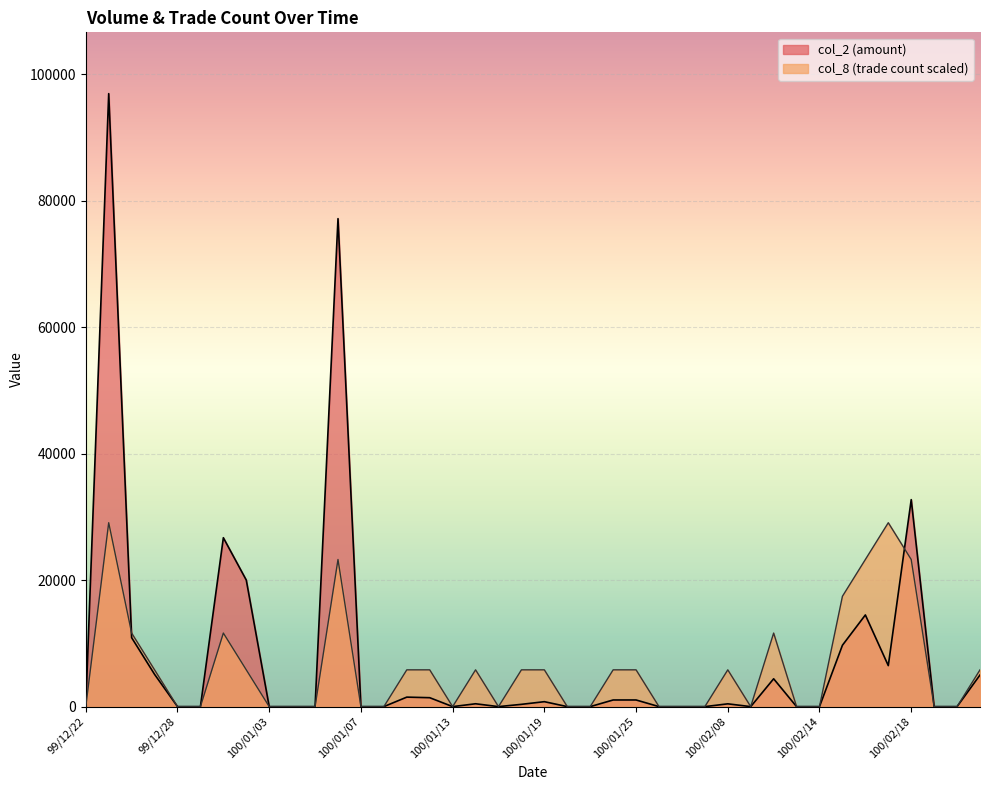

Where does the col_8 series first go above 5813?

99/12/23